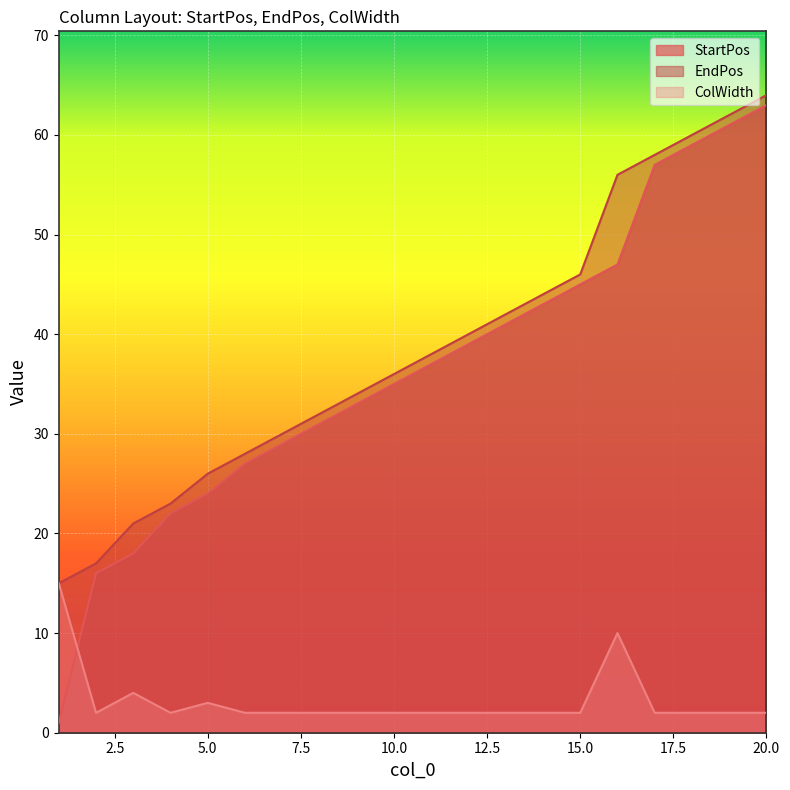

Is the value of ColWidth at 5 greater than the value of StartPos at 6?

No